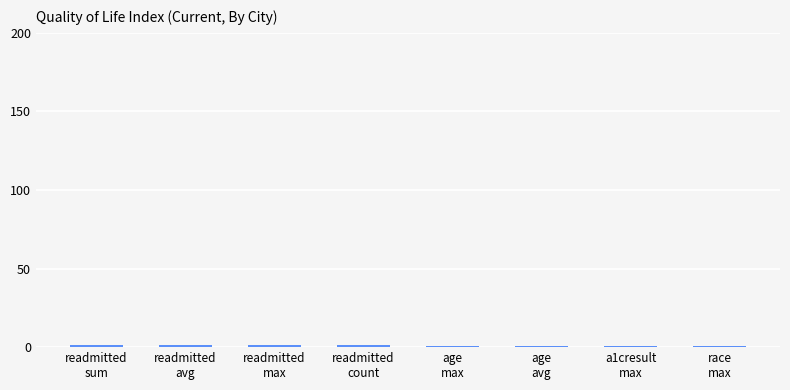

What is the average value?

1.1